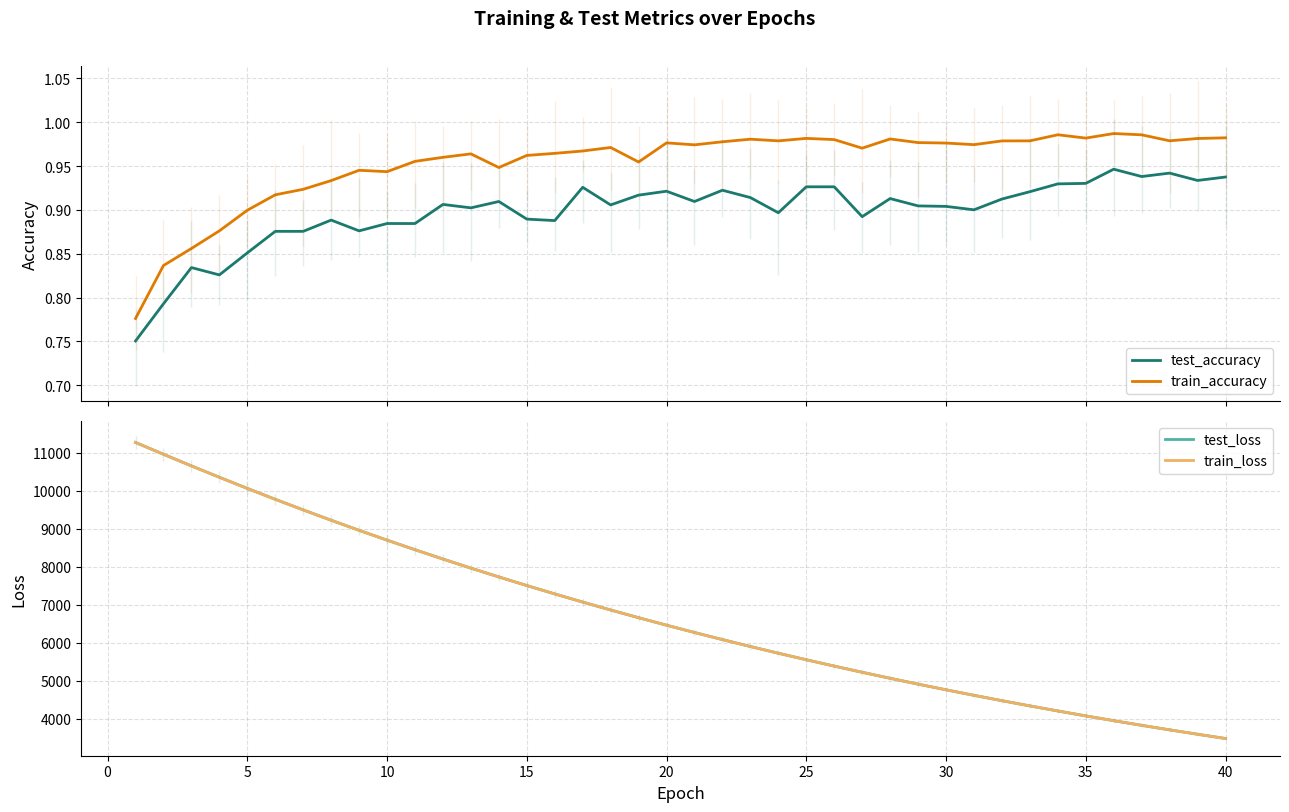

True or false: train_accuracy and test_accuracy cross at least once.

False